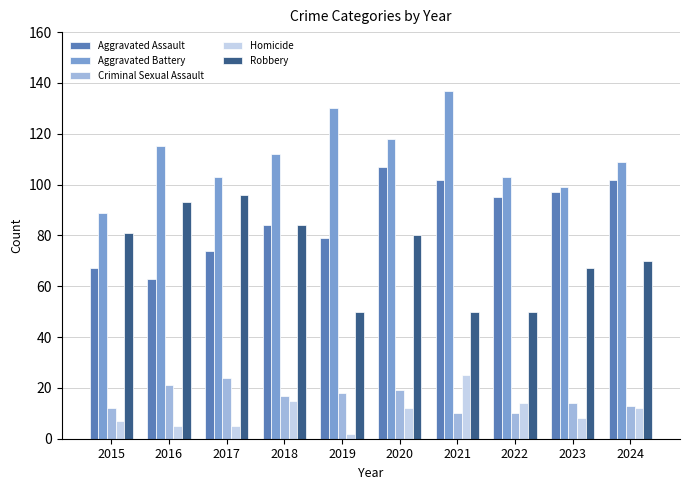

At which category is the sum across all series the highest?

2020